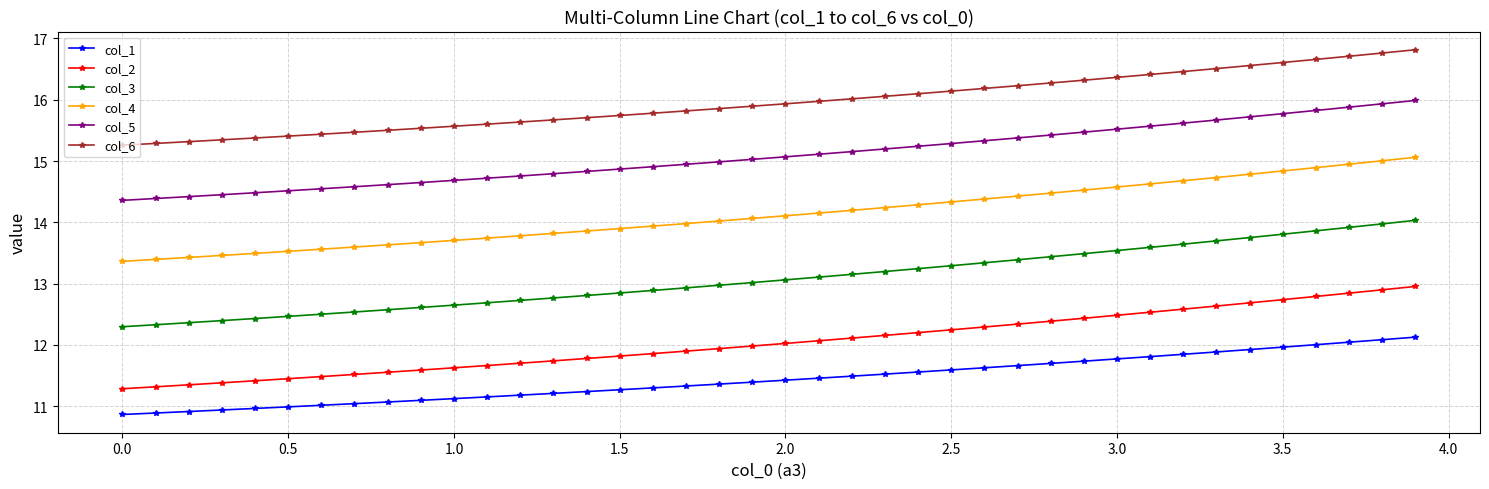

Which series has the largest range (max minus min)?

col_3